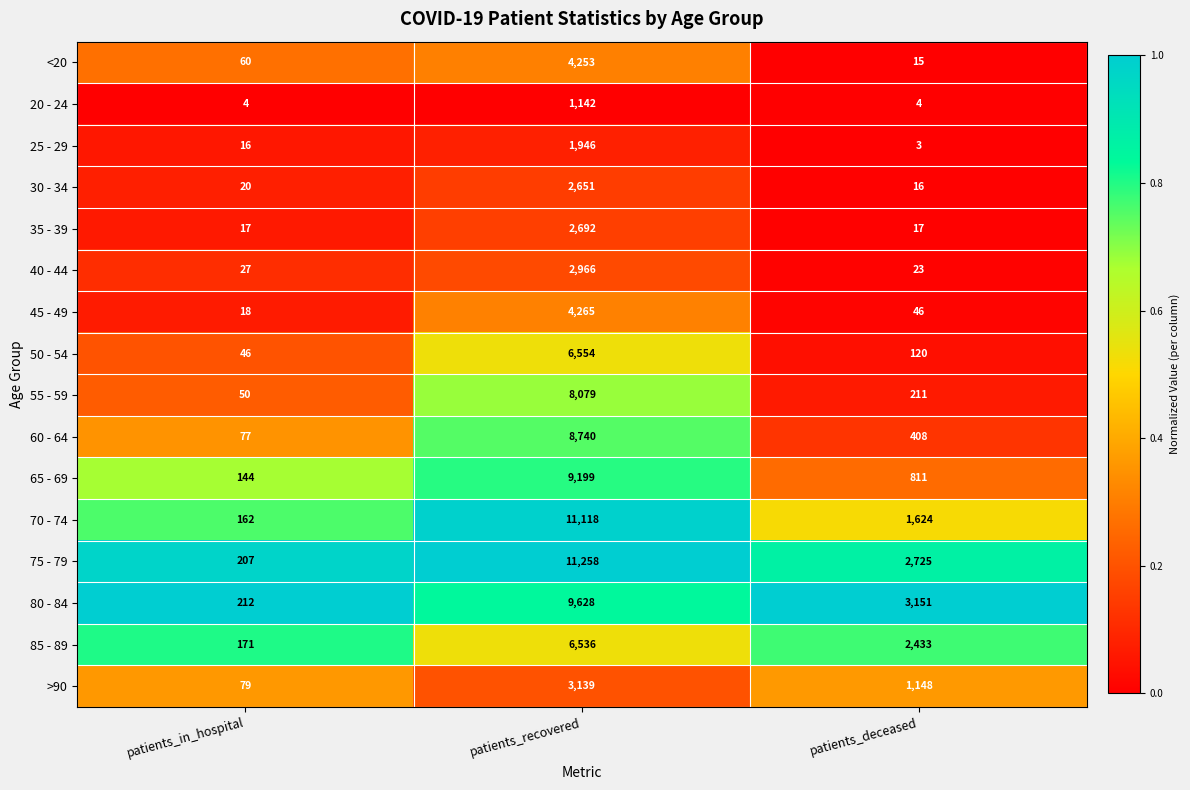

What is the difference between the highest and lowest values at patients_in_hospital?

208